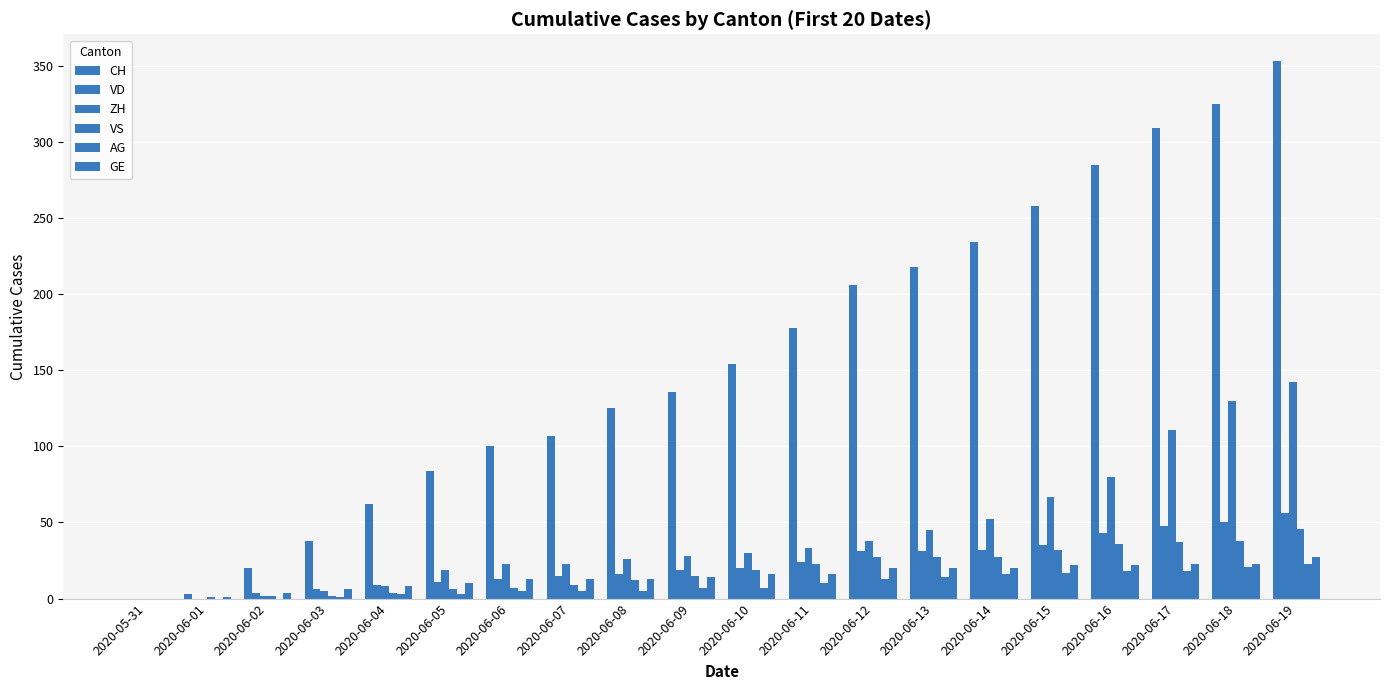

At which label does VD reach its peak?

2020-06-19